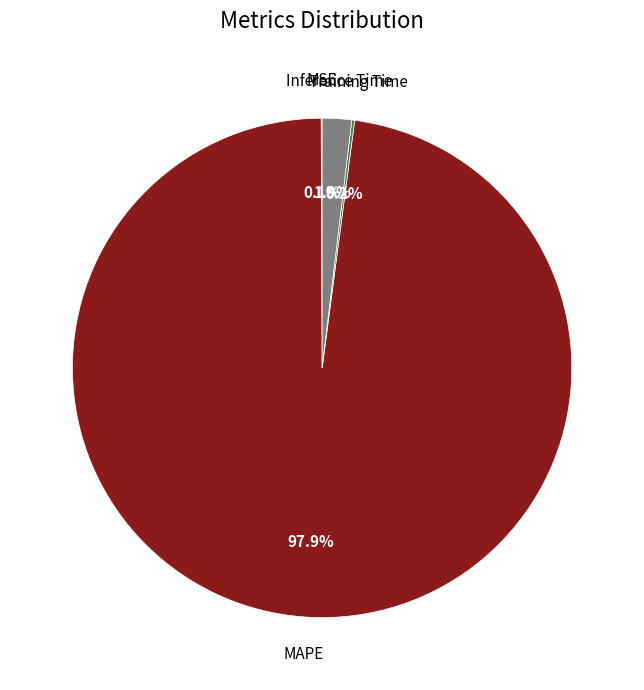

Is there any slice that represents more than half of the pie?

Yes